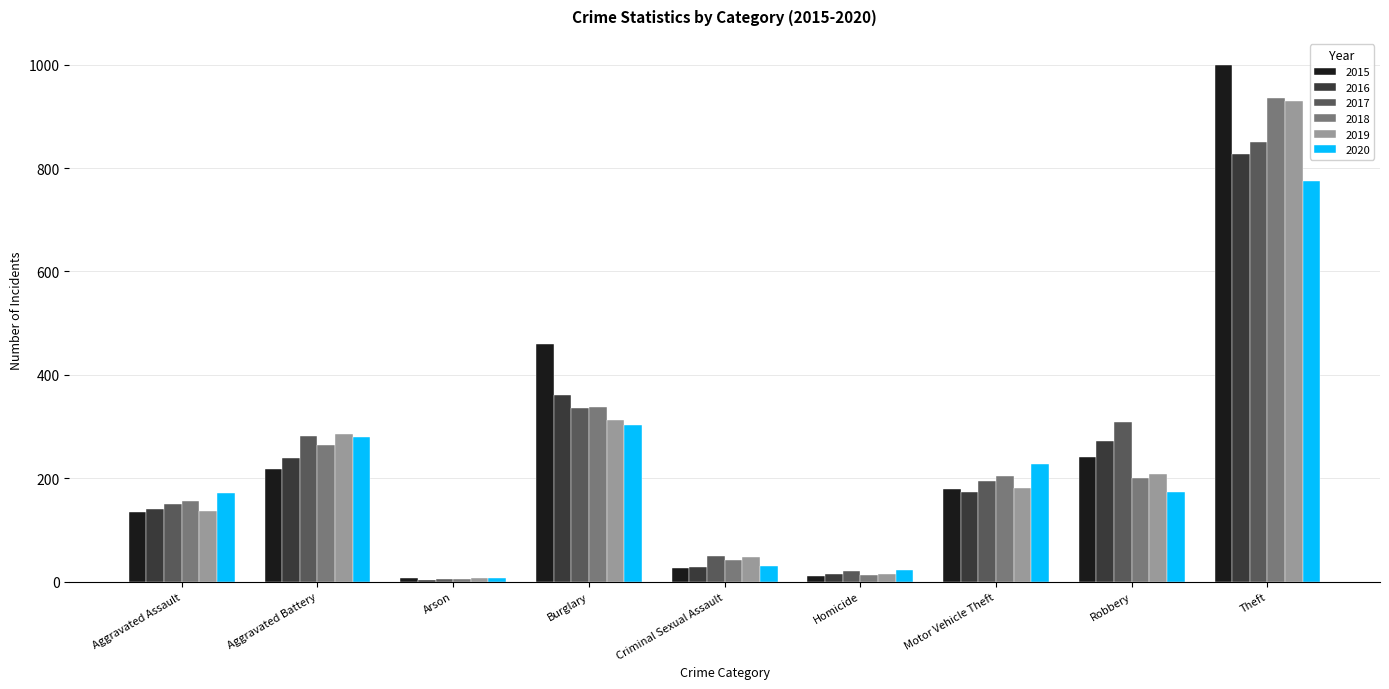

At Robbery, list the series in order from smallest to largest.

2020, 2018, 2019, 2015, 2016, 2017